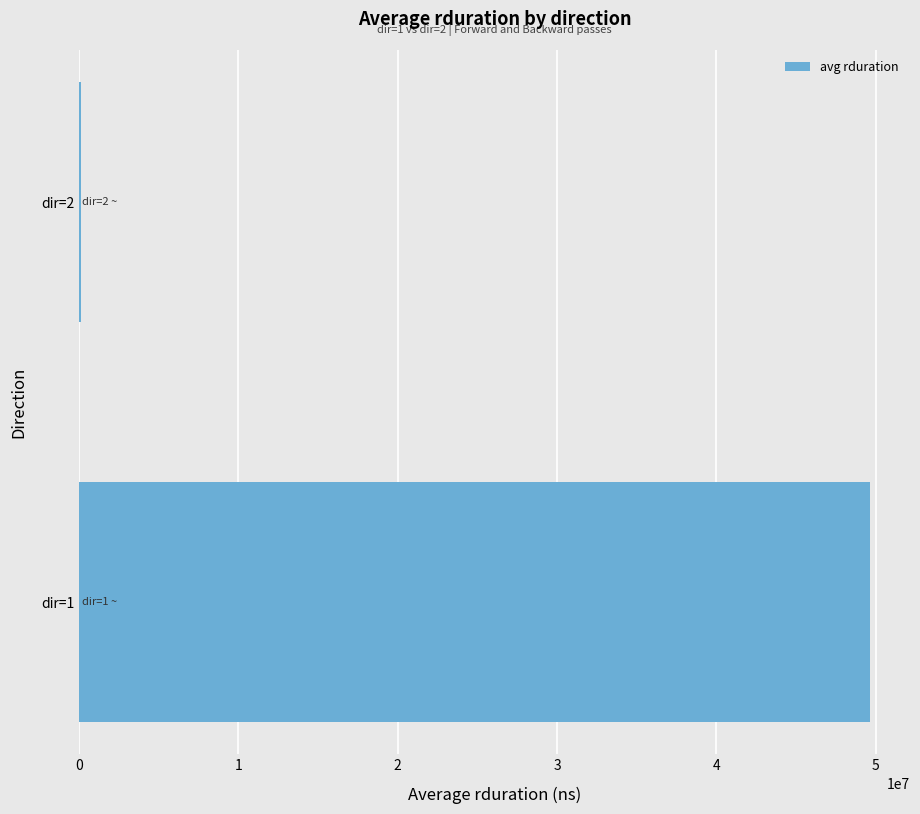

What is the average value?

24907094